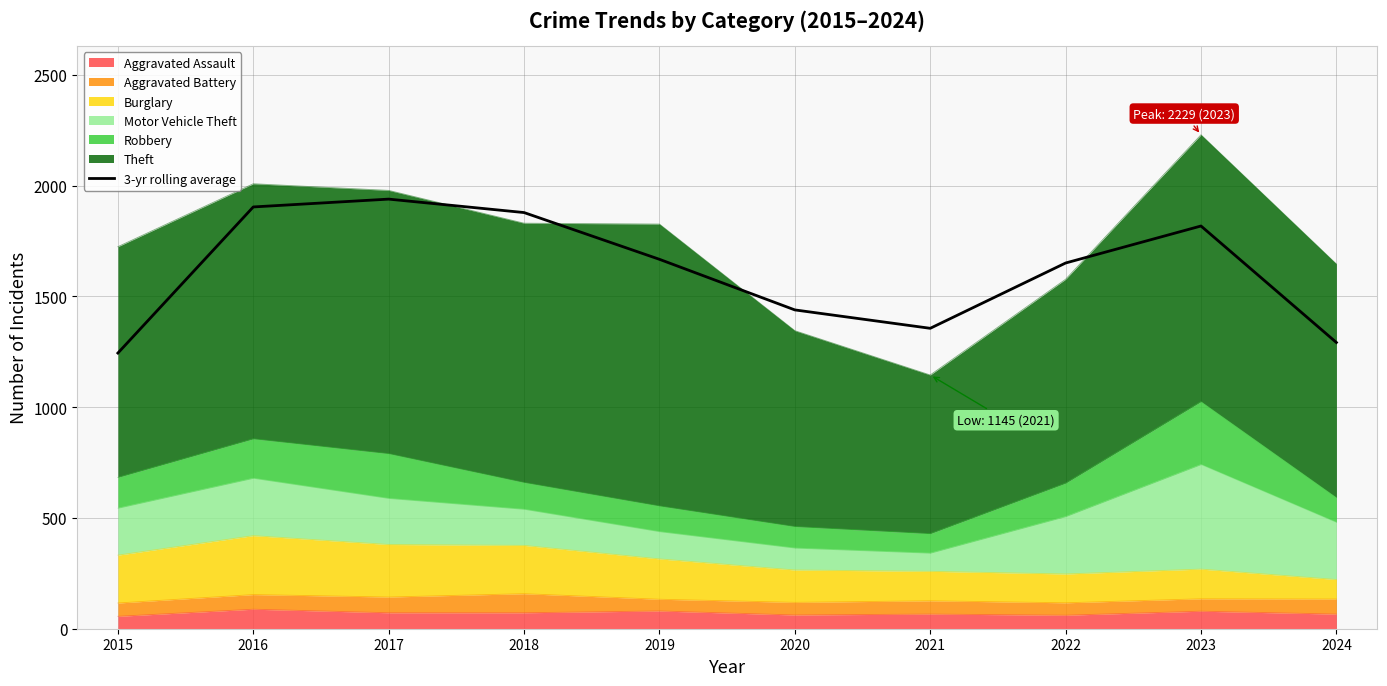

How many data points are less than 1666?

5